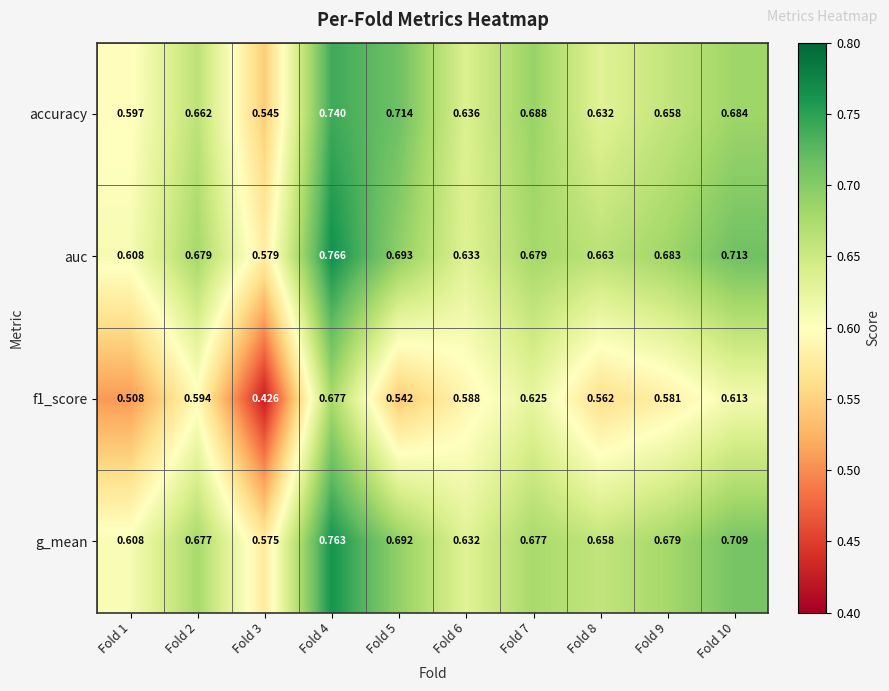

Between Fold 3 and Fold 8, which series saw the biggest shift?

f1_score